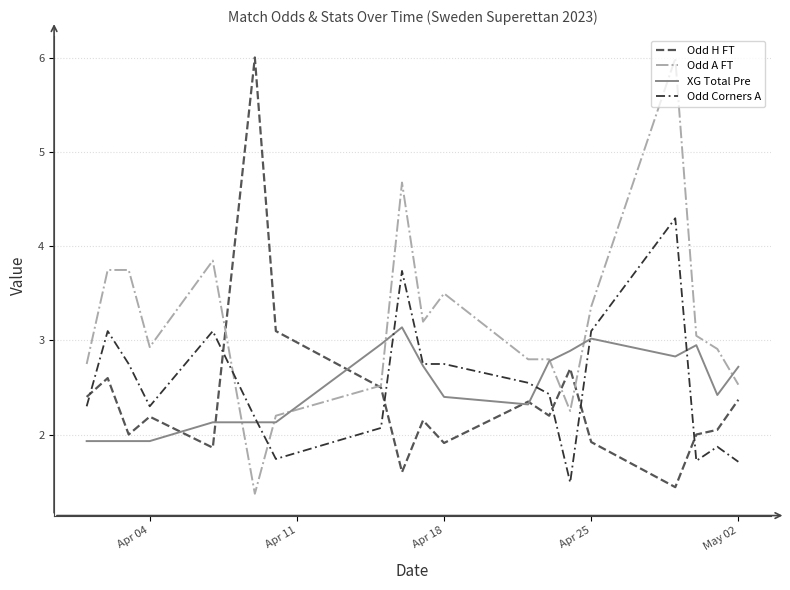

What is the average value of the Odd A FT series?

3.2